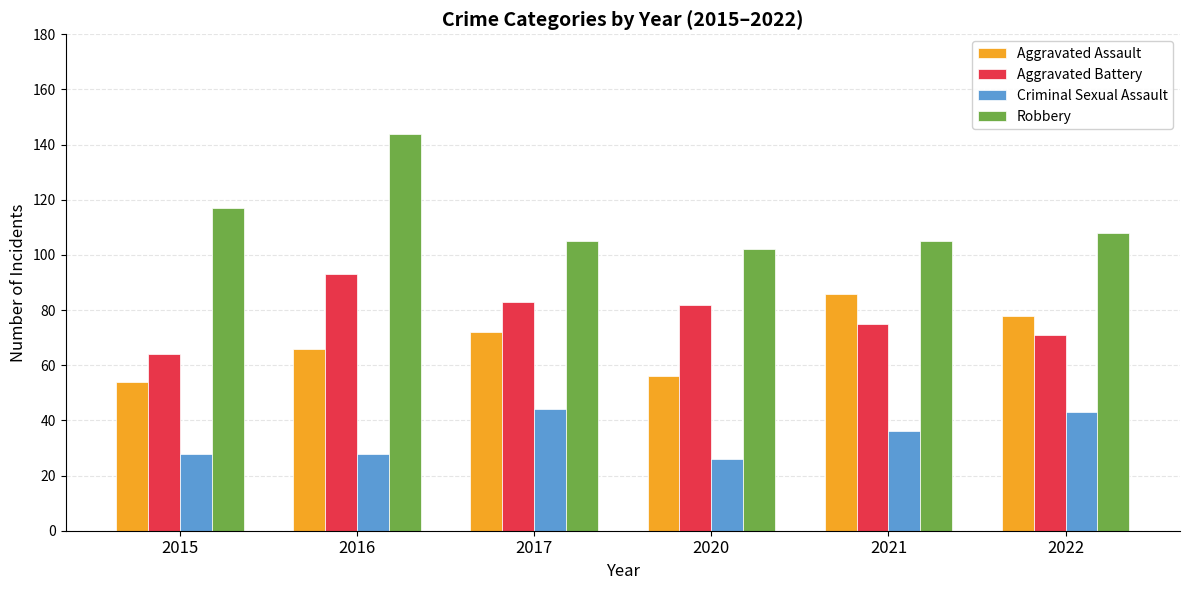

What is the difference between the second highest and second lowest values in the Criminal Sexual Assault series?

15